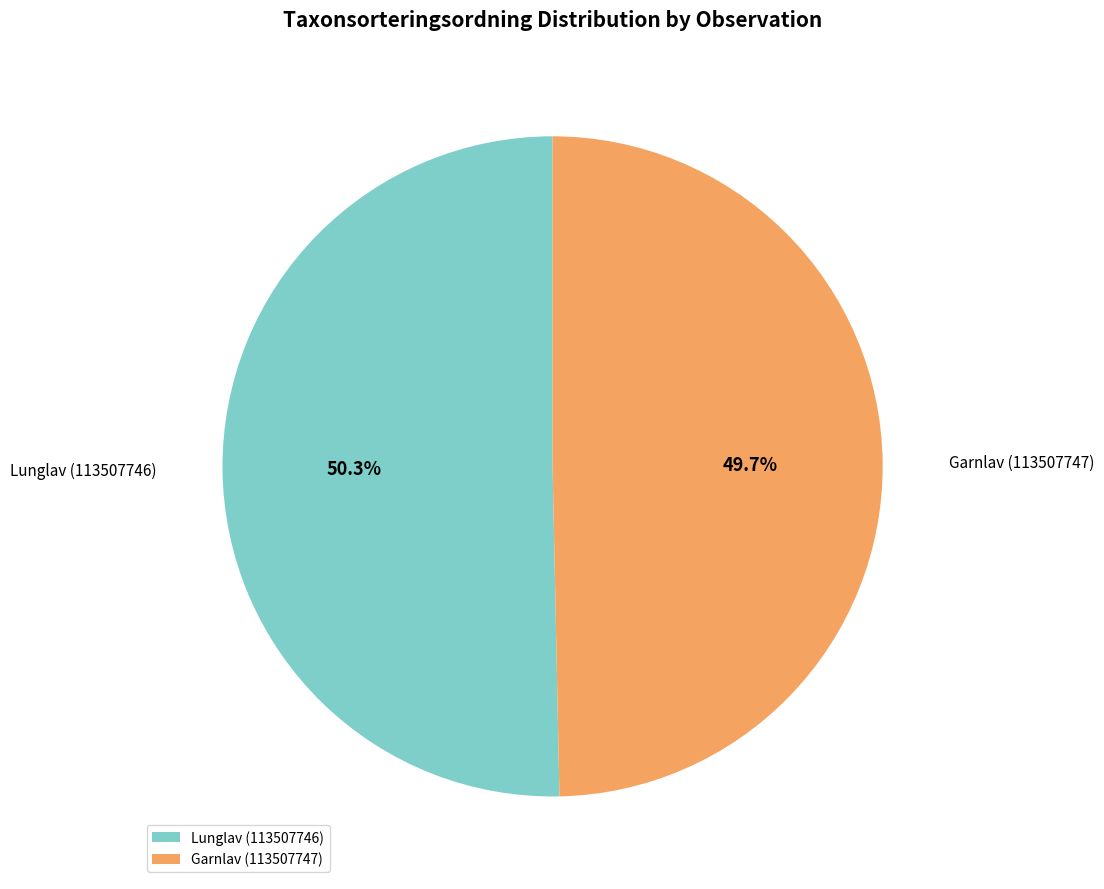

To the nearest percent, what is the combined percentage of Lunglav (113507746) and Garnlav (113507747)?

100%